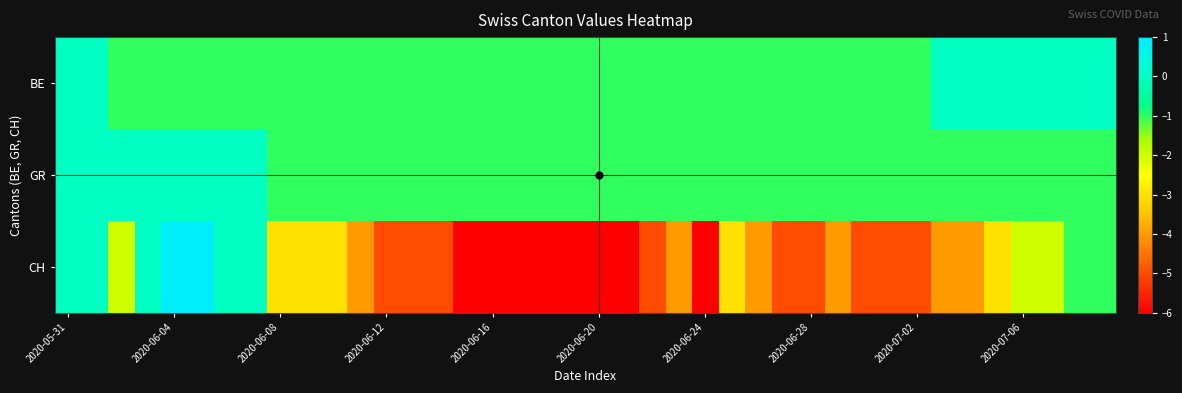

Reading left to right, transcribe all the data shown in this chart.

BE: 0	0	-1	-1	-1	-1	-1	-1	-1	-1	-1	-1	-1	-1	-1	-1	-1	-1	-1	-1	-1	-1	-1	-1	-1	-1	-1	-1	-1	-1	-1	-1	-1	0	0	0	0	0	0	0
GR: 0	0	0	0	0	0	0	0	-1	-1	-1	-1	-1	-1	-1	-1	-1	-1	-1	-1	-1	-1	-1	-1	-1	-1	-1	-1	-1	-1	-1	-1	-1	-1	-1	-1	-1	-1	-1	-1
CH: 0	0	-2	0	1	1	0	0	-3	-3	-3	-4	-5	-5	-5	-6	-6	-6	-6	-6	-6	-6	-5	-4	-6	-3	-4	-5	-5	-4	-5	-5	-5	-4	-4	-3	-2	-2	-1	-1